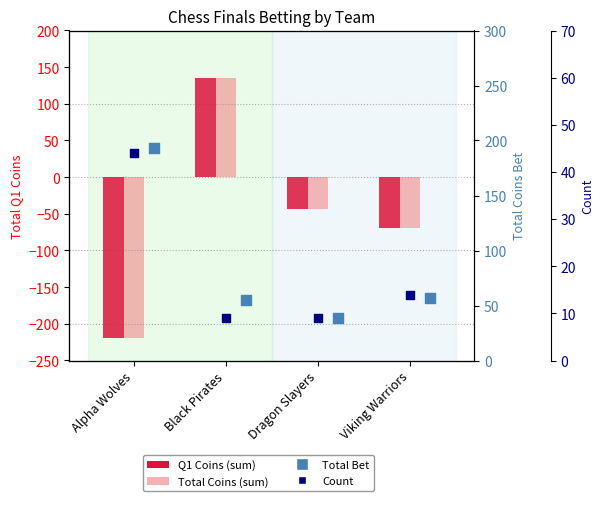

Which series has the largest Y range (max minus min)?

Q1 Coins